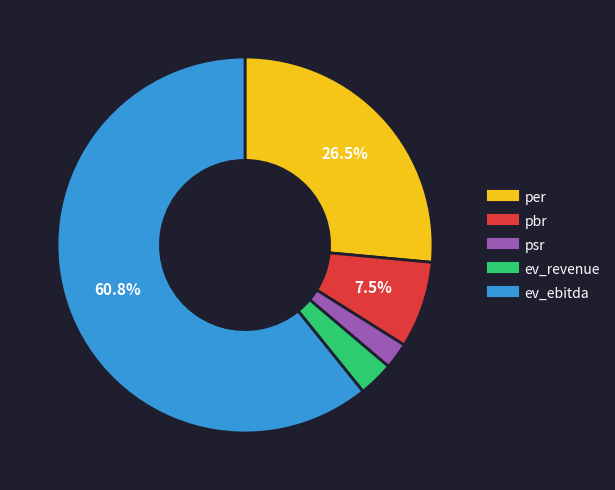

Is the sum of psr and pbr greater than half?

No